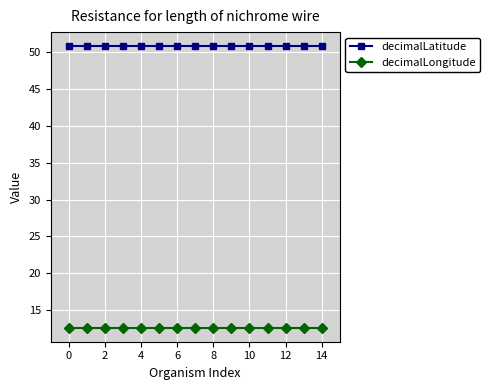

True or false: decimalLatitude and decimalLongitude cross at least once.

False